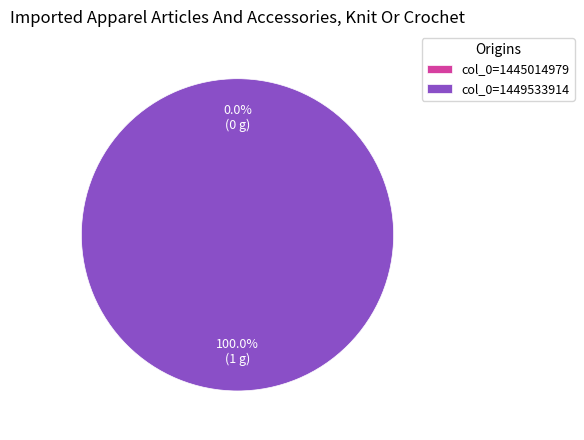

What is the change in value from 1445014979 to 1449533914?

+1